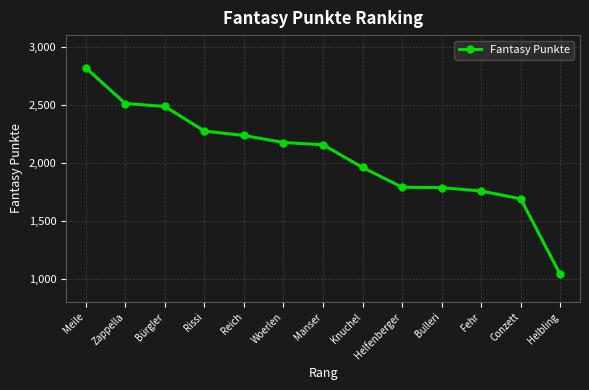

What is the minimum value shown in the chart?

1037